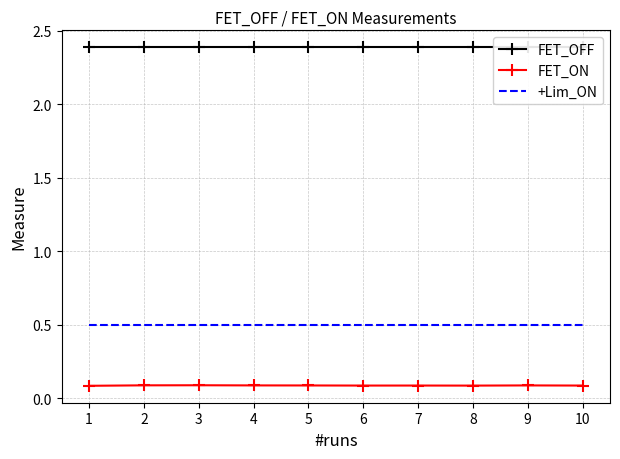

Rank the series at 2 from highest to lowest value.

FET_OFF, +Lim_ON, FET_ON